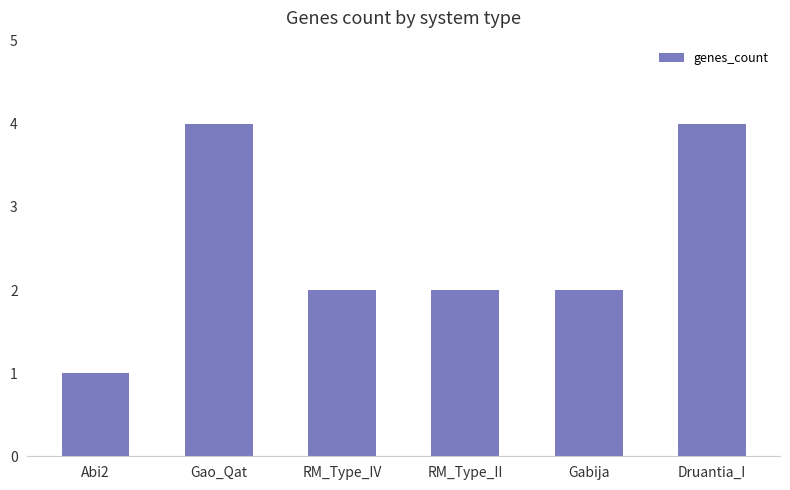

True or false: the data shows 3 at RM_Type_II.

False